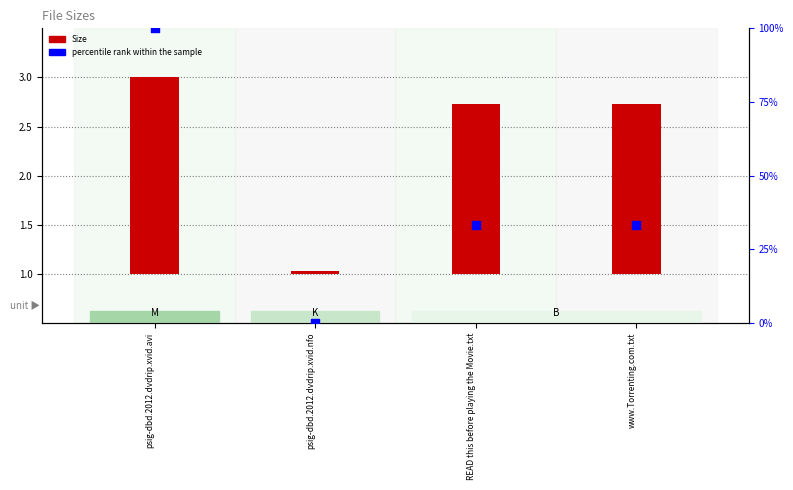

Which series contains the lowest Y value?

percentile rank within the sample